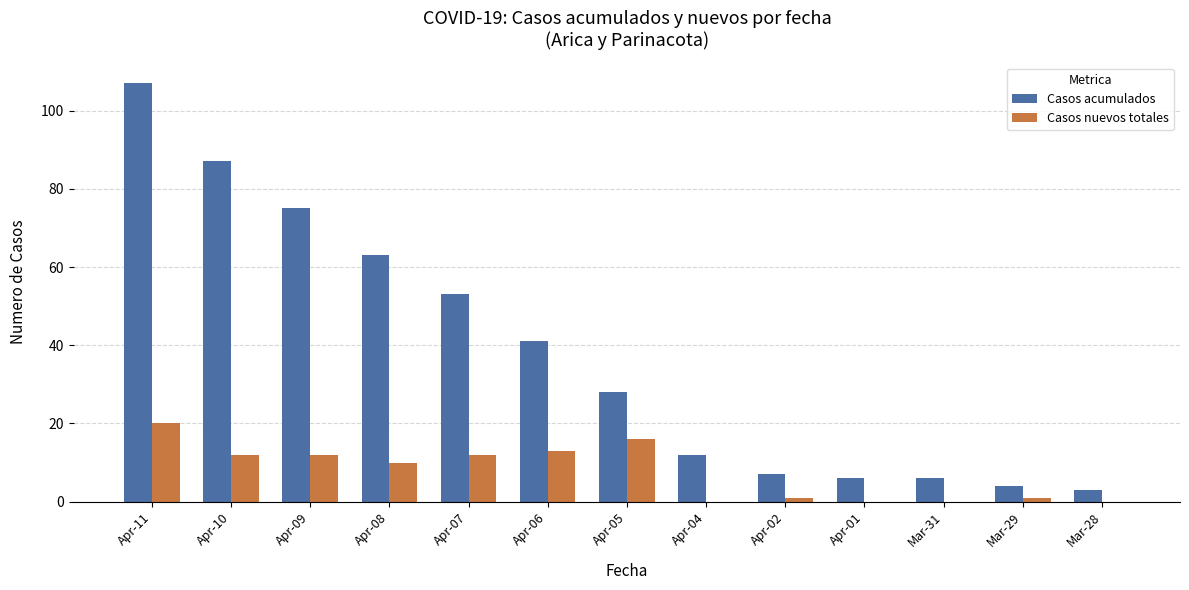

What is the sum of the Casos nuevos totales values at Apr-06 and Apr-07?

25